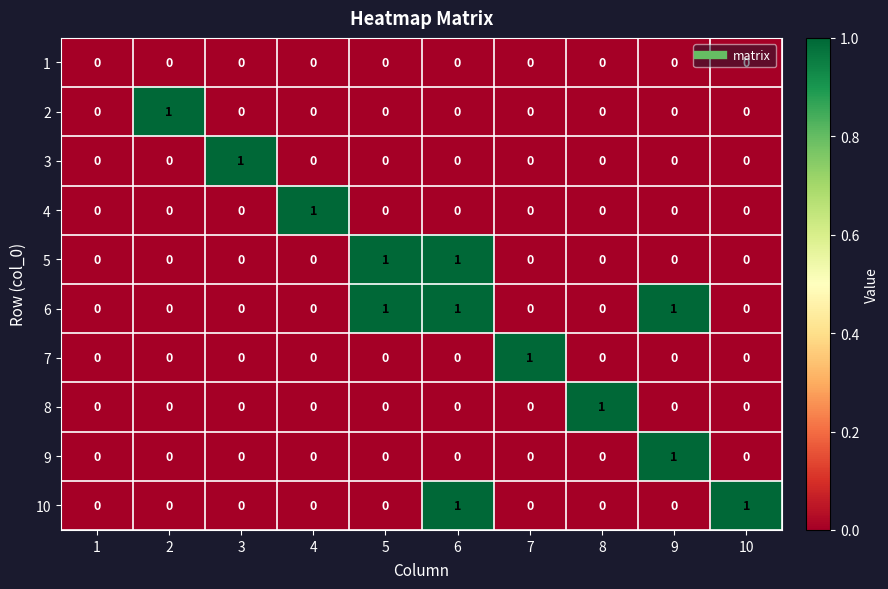

At which category is the sum across all series the highest?

6